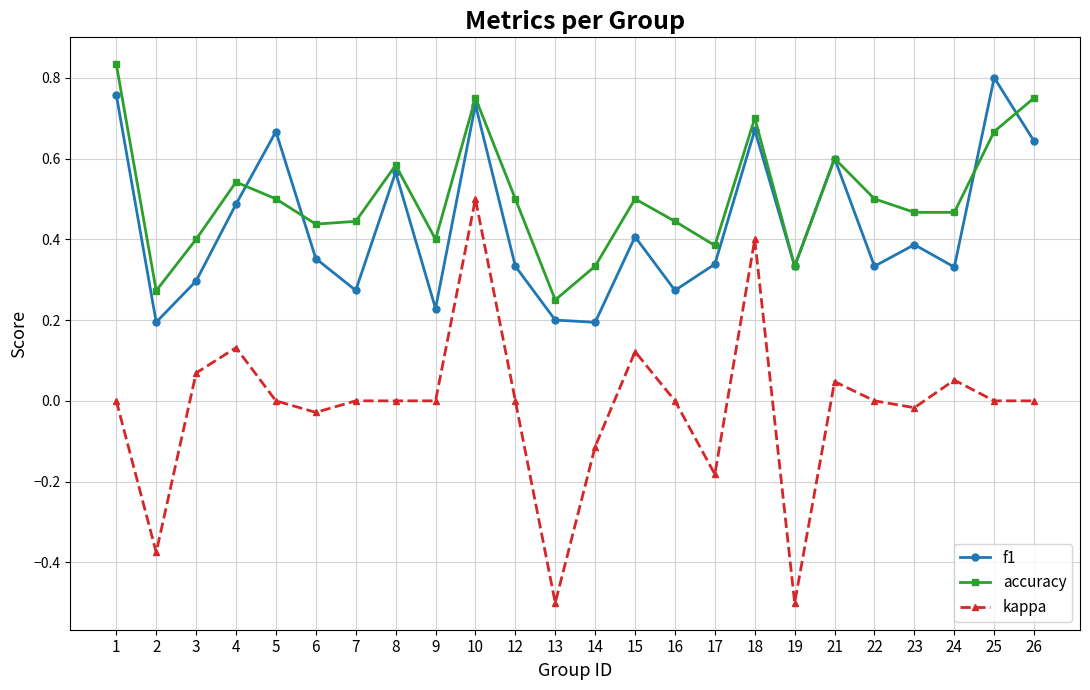

At which category does kappa reach its first local peak?

4